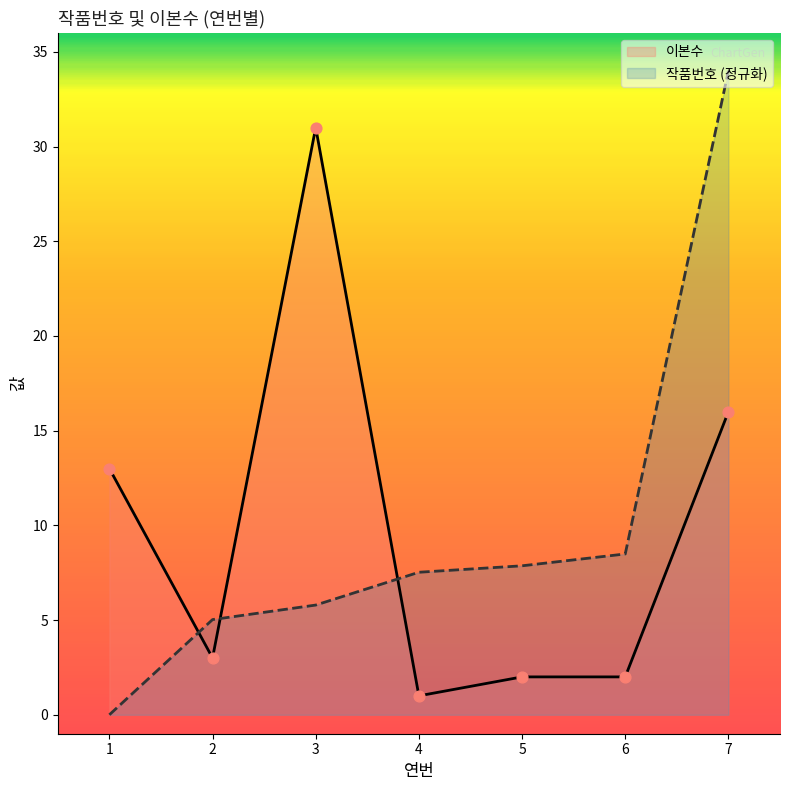

What is the total value across all series at 1?

13.0